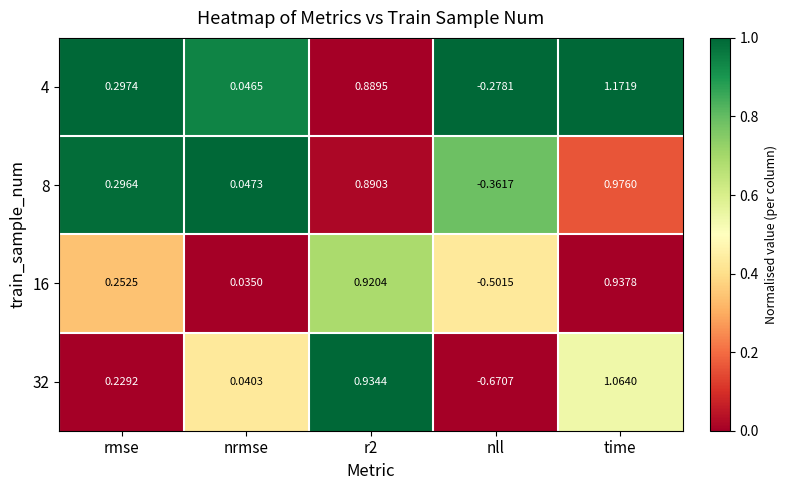

Count the number of categories in the chart.

5